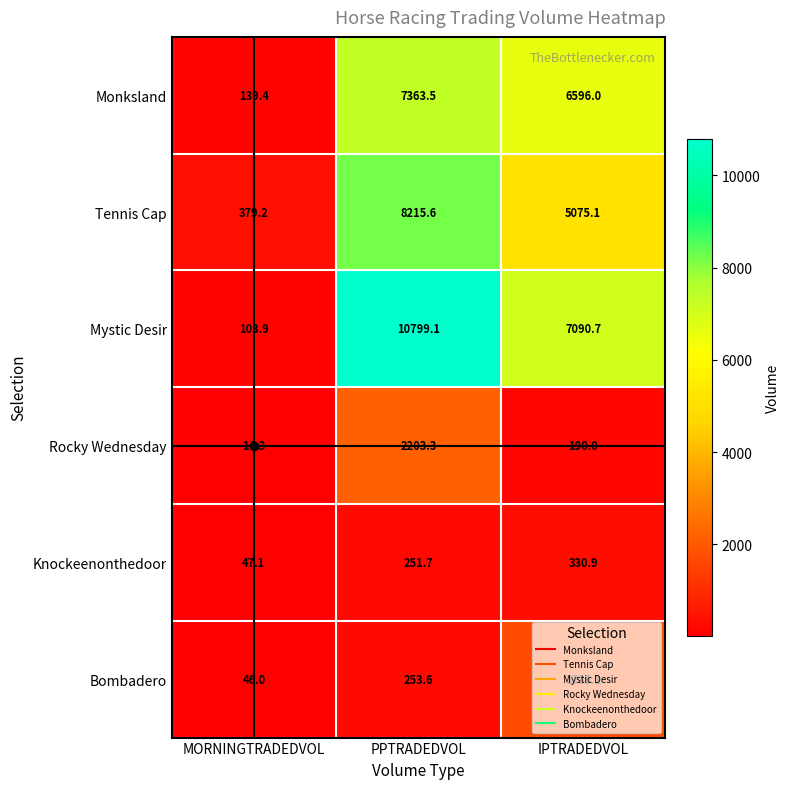

At which label does Tennis Cap reach its peak?

PPTRADEDVOL